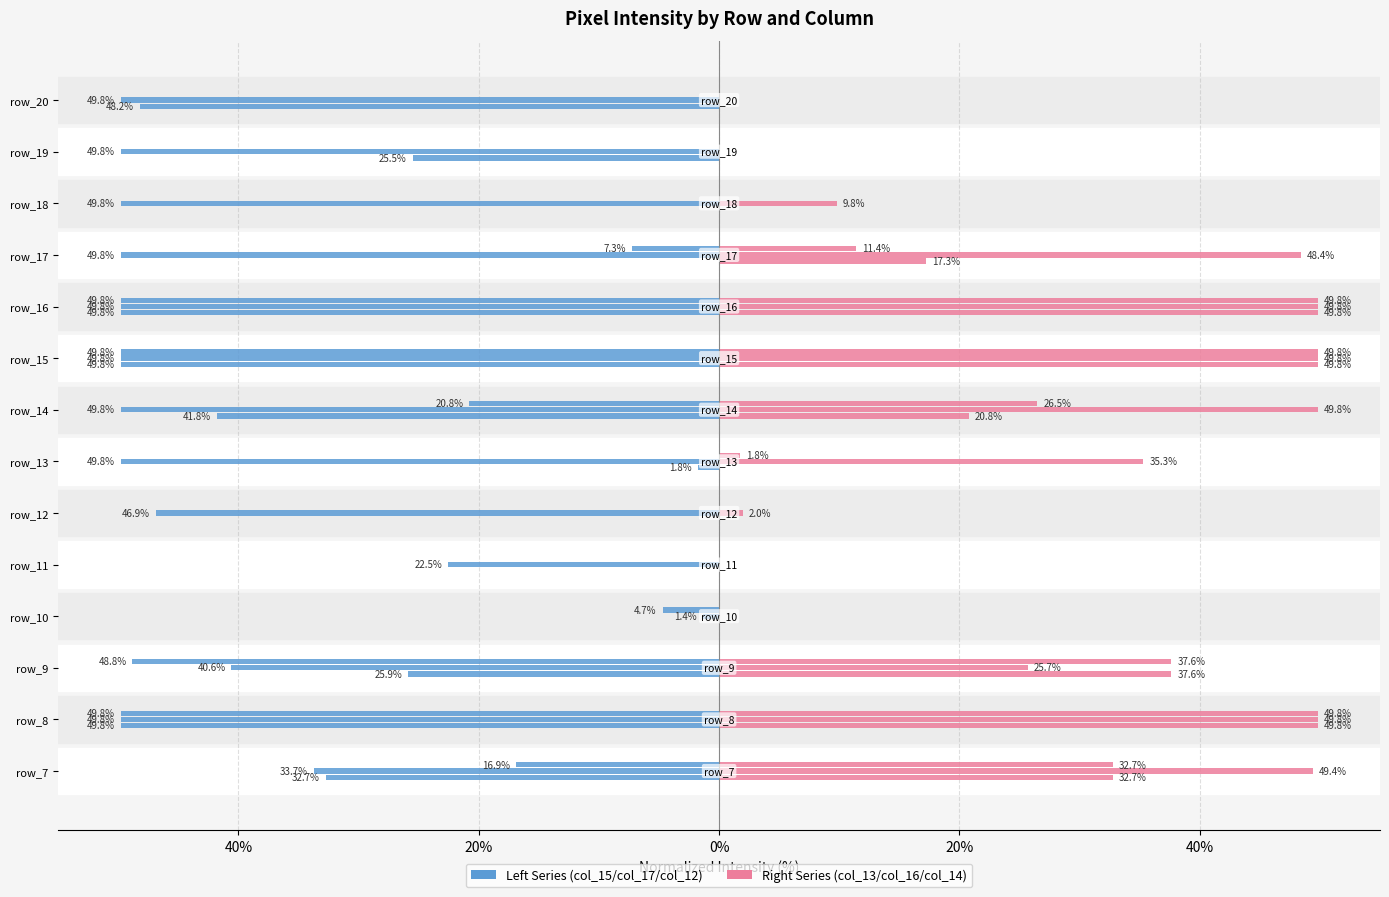

The col_13 series shows 49.8 at 8. True or false?

True